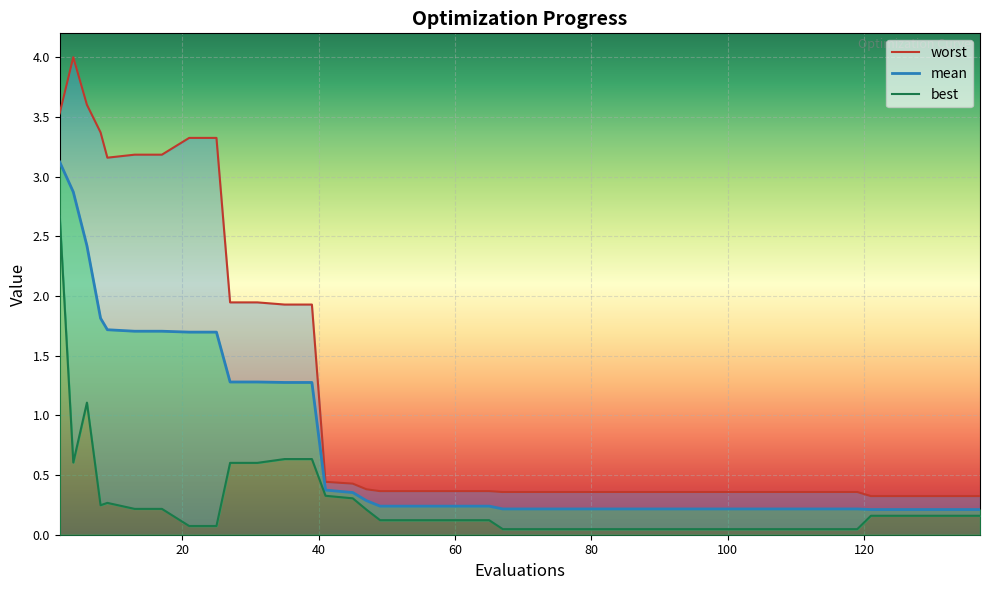

What is the maximum value for worst?

4.0